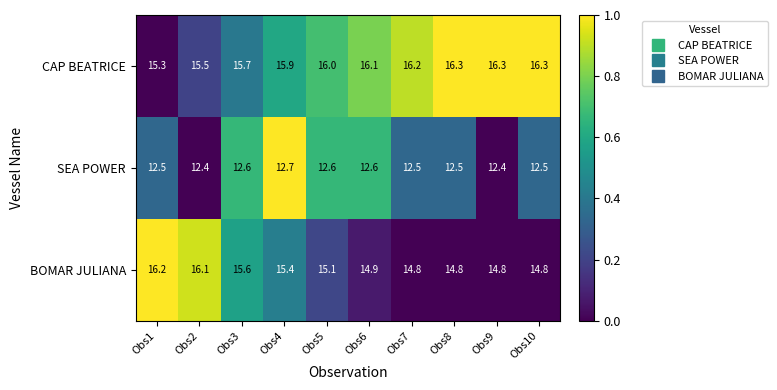

What is the maximum value shown in the chart?

16.3